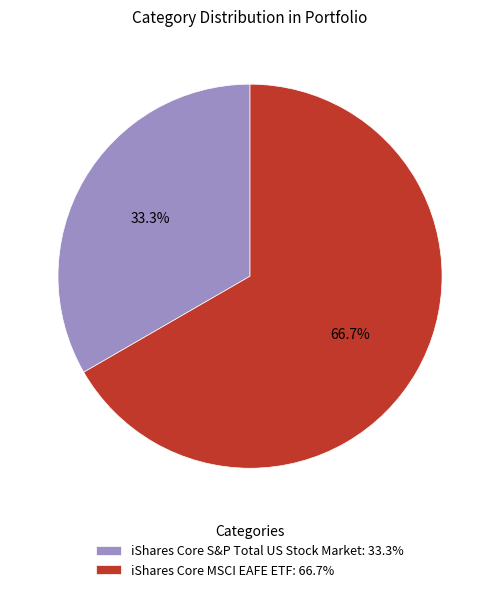

How many slices are in this pie chart?

2